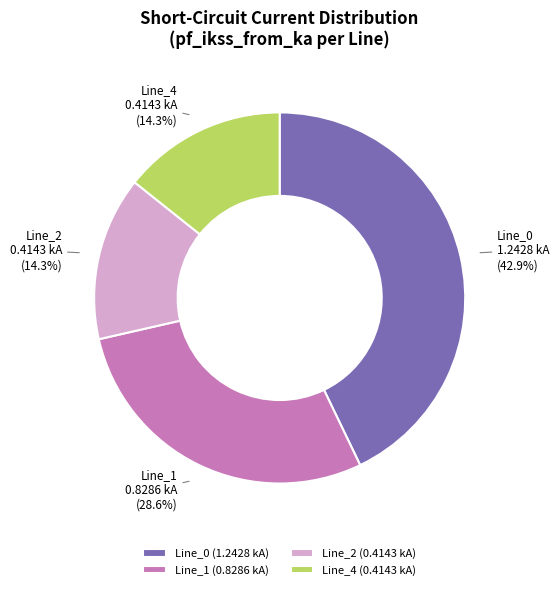

The Line_4 slice represents 14% of the pie. True or false?

True